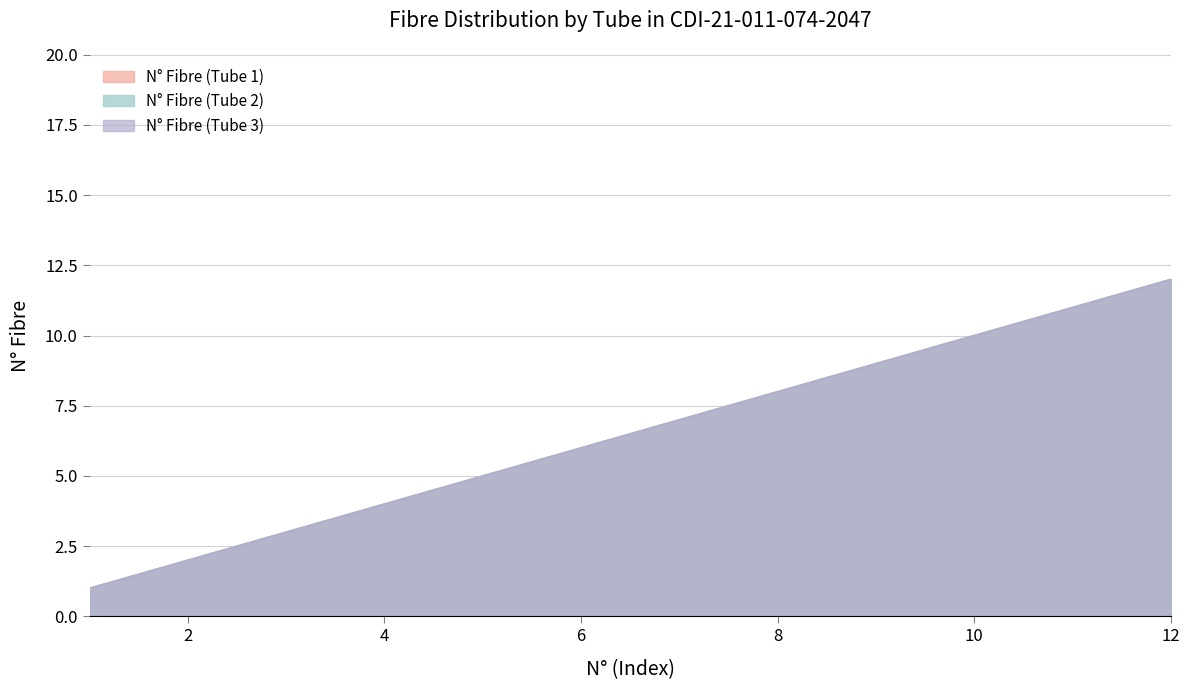

True or false: N° Fibre (Tube 3) has more than 1 interior local peaks.

False